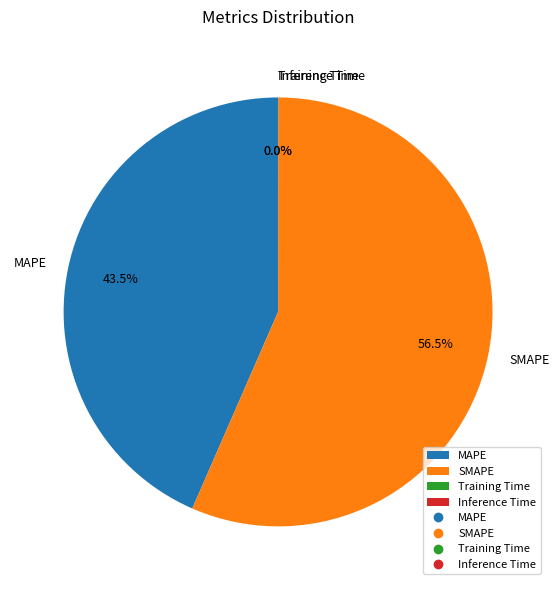

What is the ratio of the value at SMAPE to the value at MAPE?

1.3